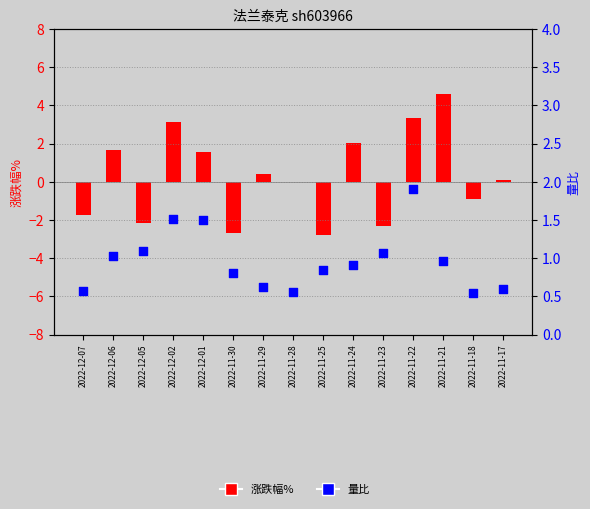

At which category is the sum across all series the highest?

2022-11-21